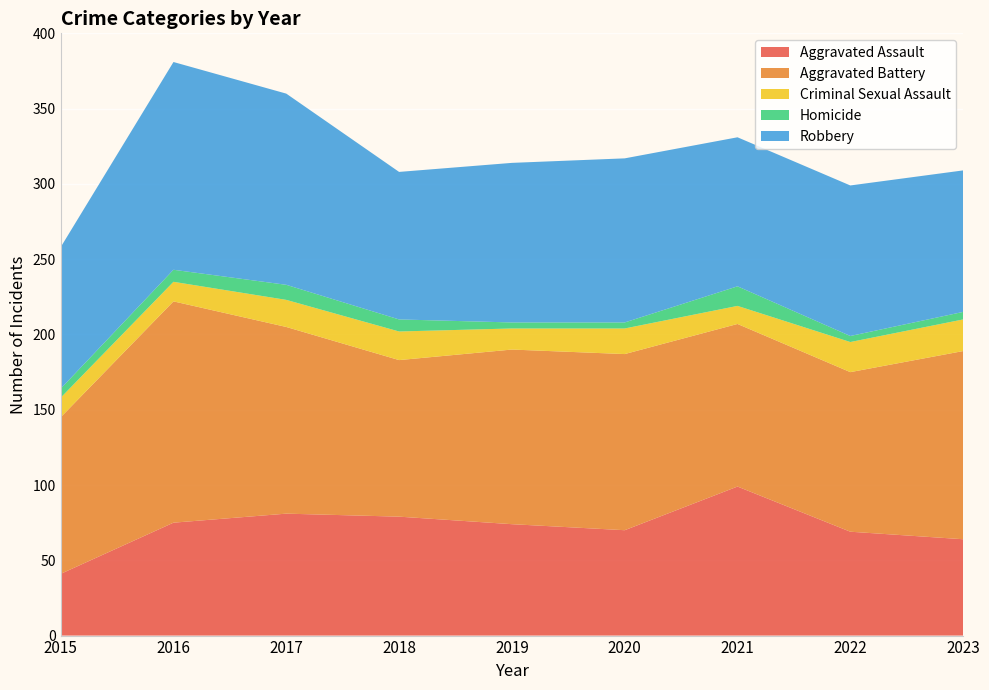

Reading left to right, extract all data points from this chart.

Aggravated Assault: 2015=41	2016=75	2017=81	2018=79	2019=74	2020=70	2021=99	2022=69	2023=64
Aggravated Battery: 2015=104	2016=147	2017=124	2018=104	2019=116	2020=117	2021=108	2022=106	2023=125
Criminal Sexual Assault: 2015=13	2016=13	2017=18	2018=19	2019=14	2020=17	2021=12	2022=20	2023=21
Homicide: 2015=6	2016=8	2017=10	2018=8	2019=4	2020=4	2021=13	2022=4	2023=5
Robbery: 2015=94	2016=138	2017=127	2018=98	2019=106	2020=109	2021=99	2022=100	2023=94